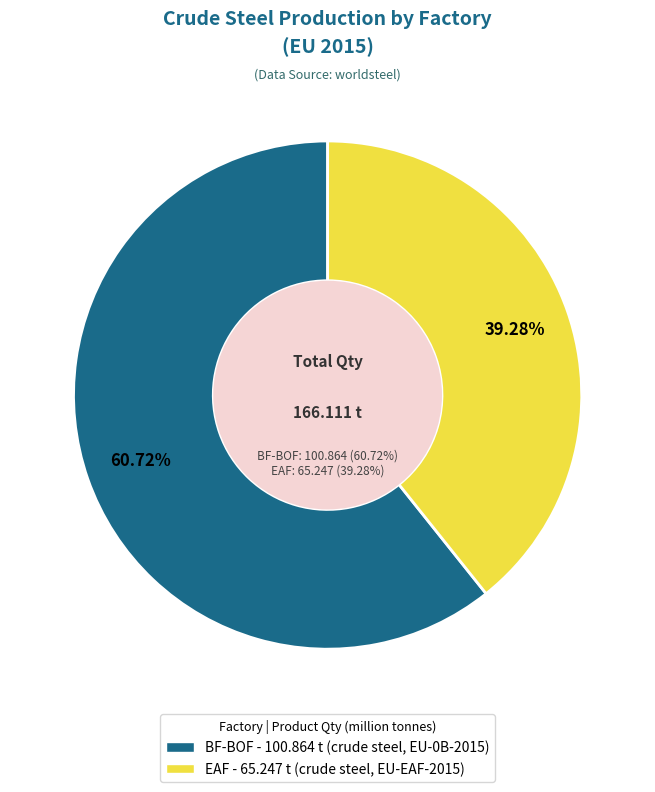

To the nearest percent, what percentage of the pie is BF-BOF?

61%